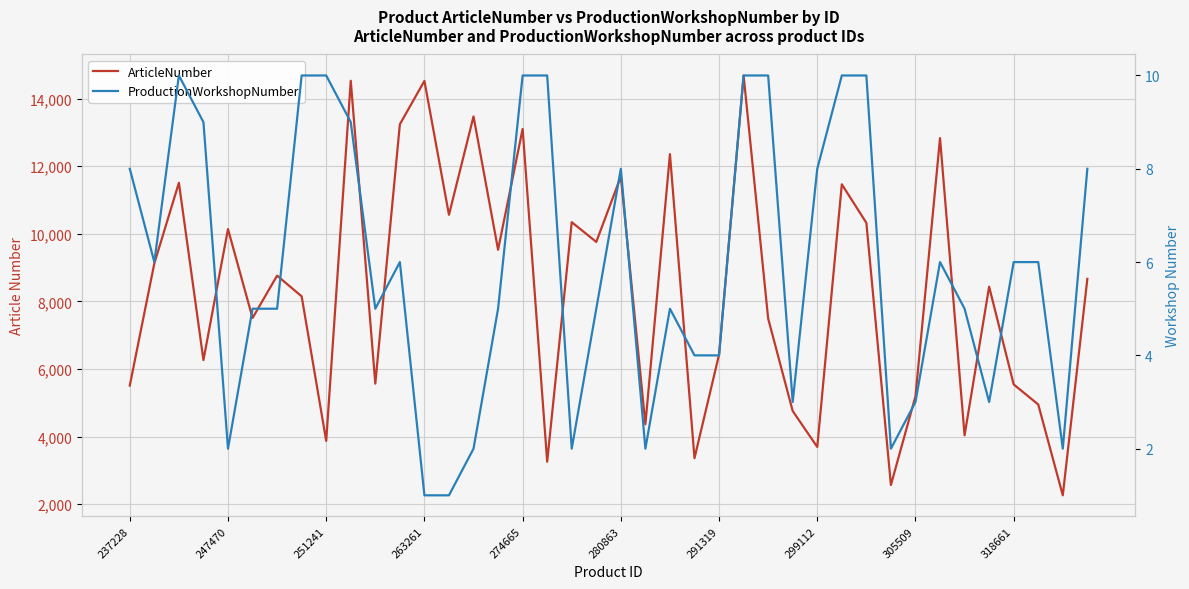

How many series are shown in this chart?

2